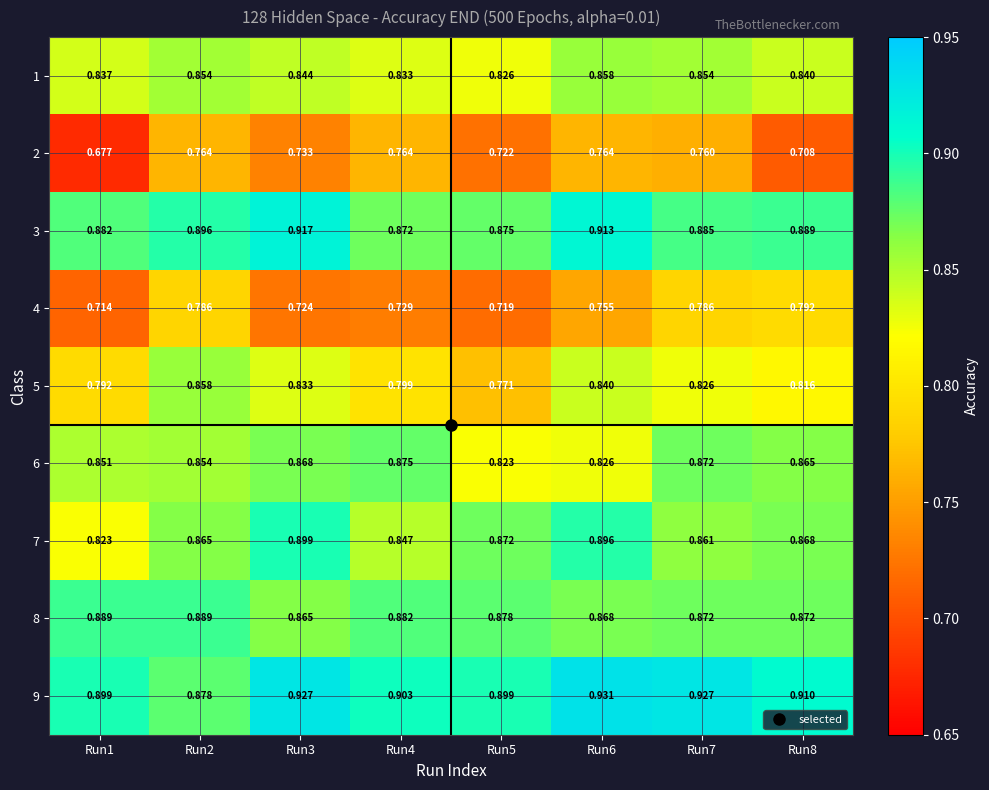

Is the value of 3 at Run8 greater than the value of 7 at Run3?

No